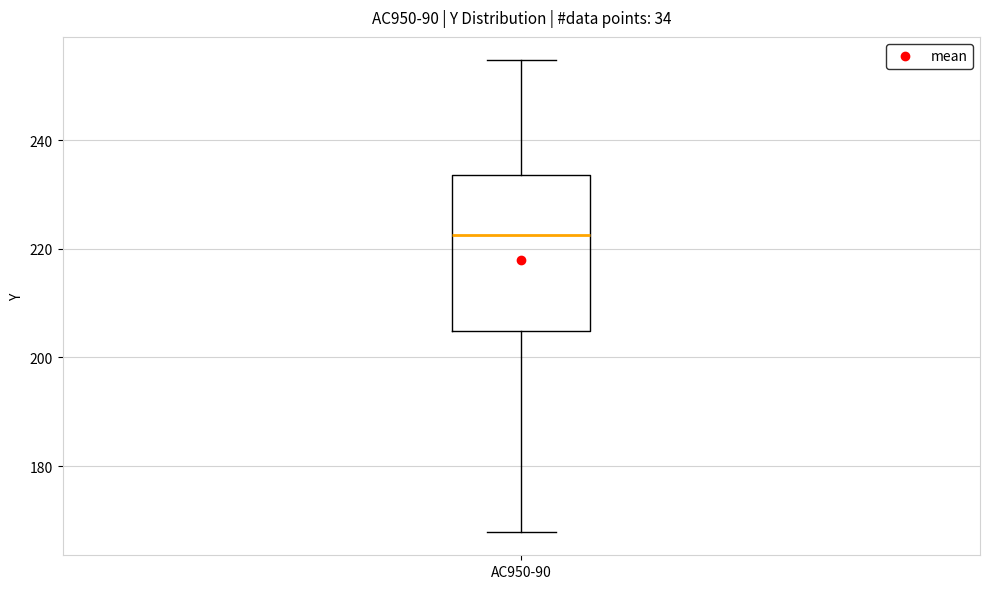

Where is the lower edge of the box for AC950-90 on the y-axis? The values are not printed on the chart, so give them approximately, as read against the axis.

204